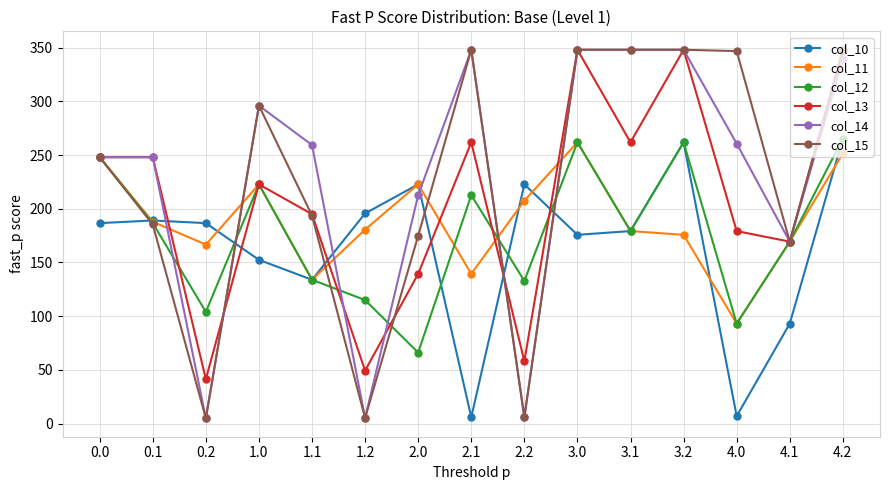

What is the spread (max minus min) of values at 3.1?

168.8